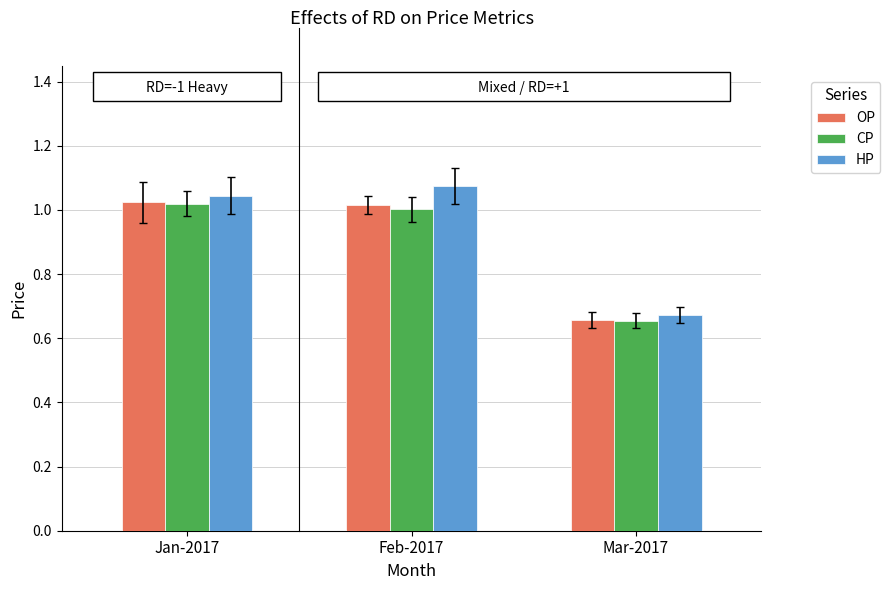

What position from the right is Mar-2017?

1